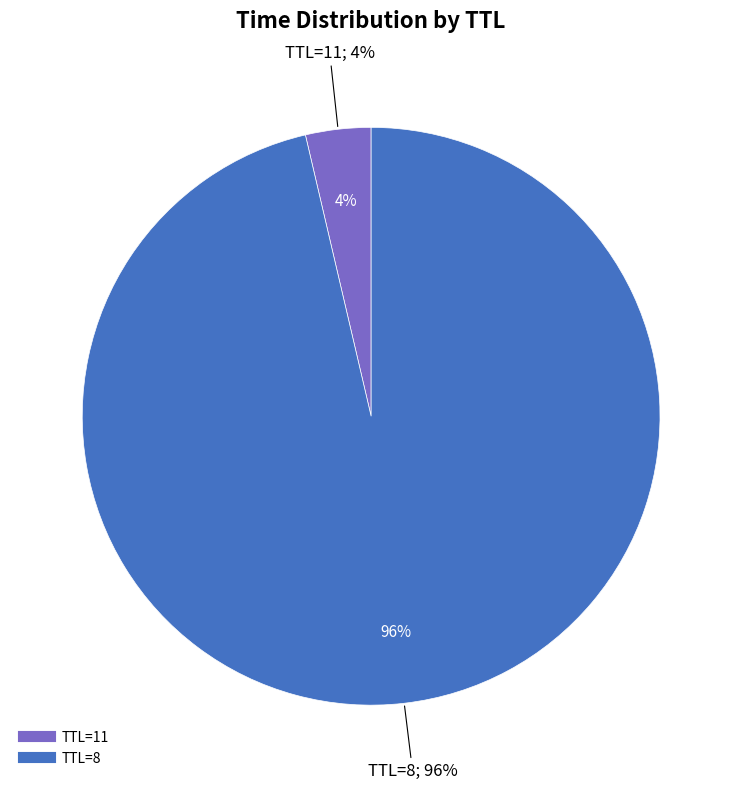

How many segments does this pie chart have?

2